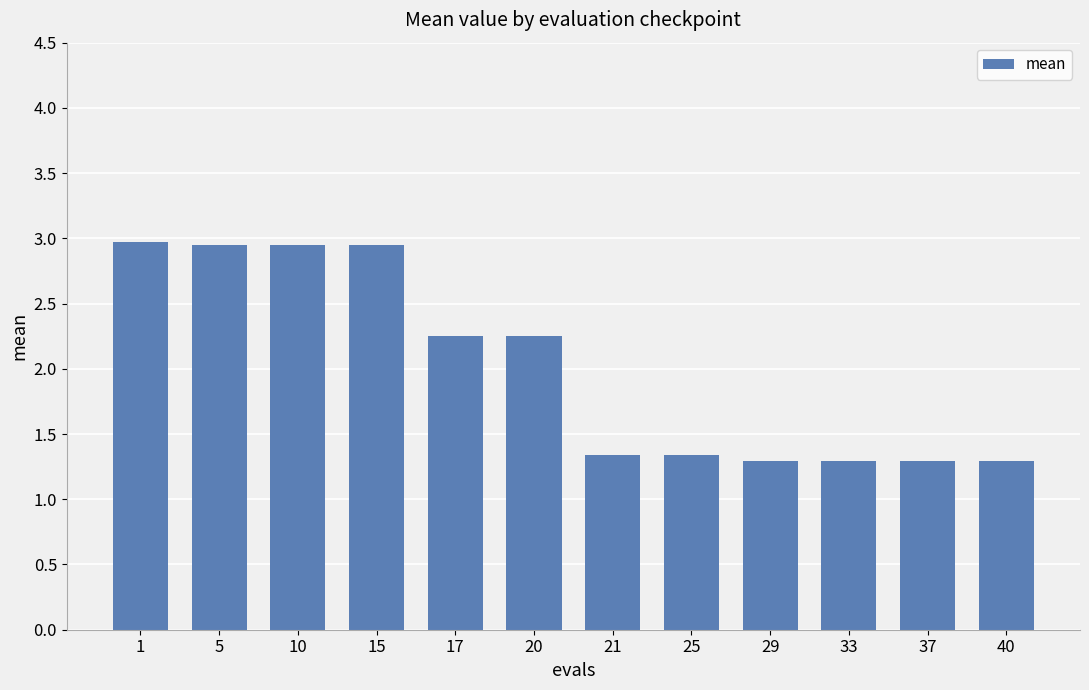

What is the smallest value displayed?

1.3